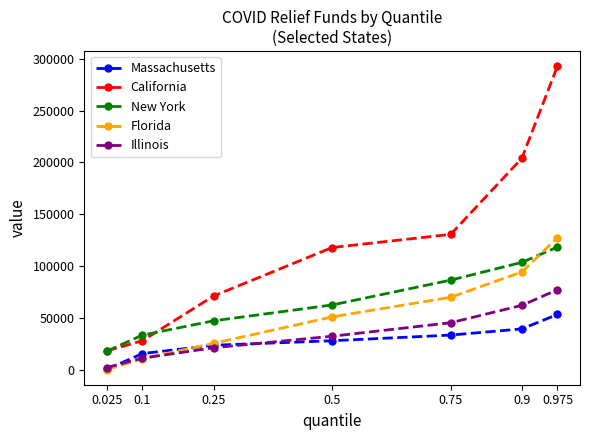

Reading left to right, what are all the values shown in this chart?

Massachusetts: 168	15428	23460	27812	33269	39263	53164
California: 17975	27838	70970	117793	130508	203994	292911
New York: 17780	33211	47026	62357	86334	103474	118236
Florida: 0	10478	25300	50834	69807	94212	127244
Illinois: 1960	10998	21027	32165	45192	61991	77049